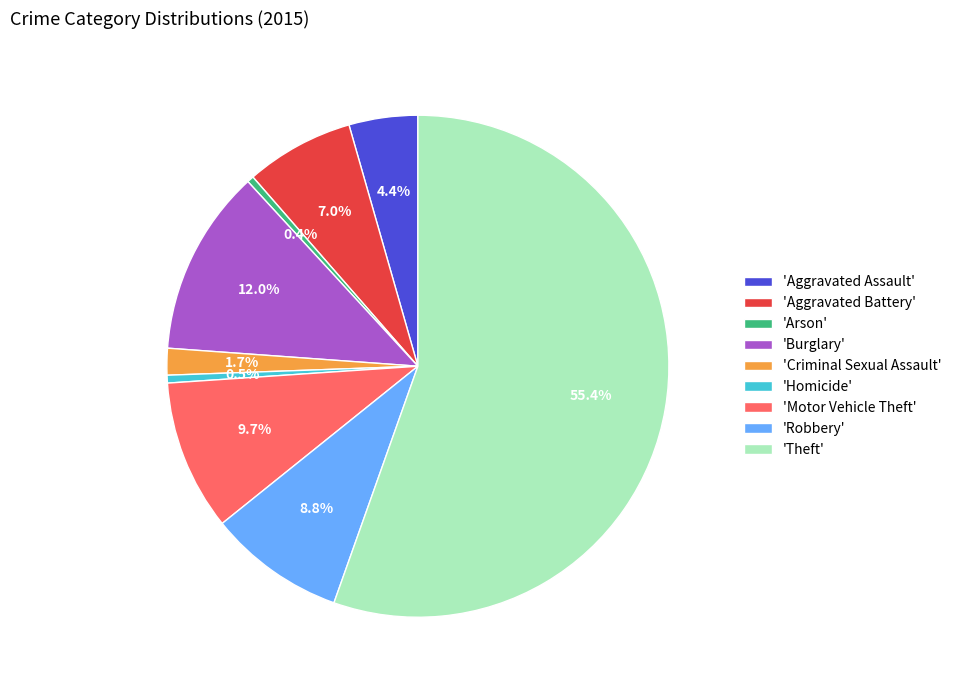

Combined, do 'Arson' and 'Burglary' account for over 50%?

No